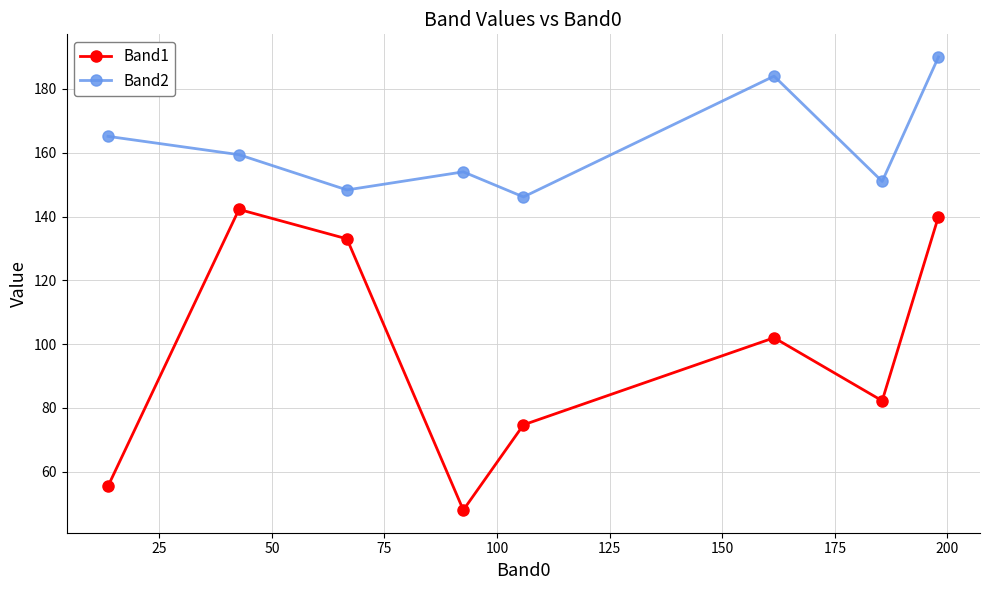

How many series are shown in this chart?

2